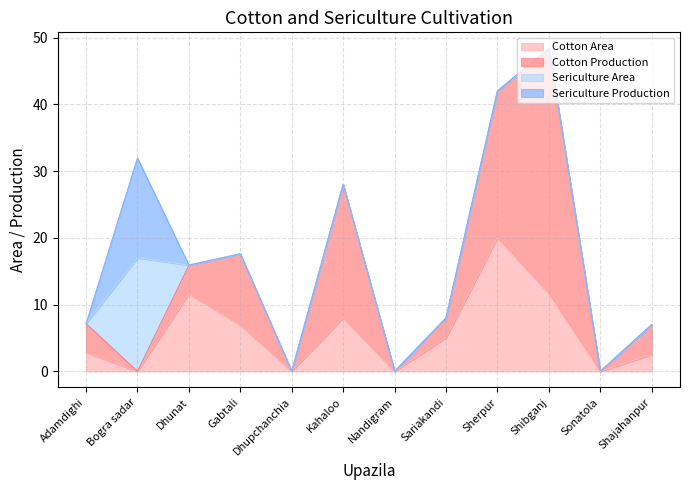

The Cotton Production series shows -13.8 at Nandigram. True or false?

False